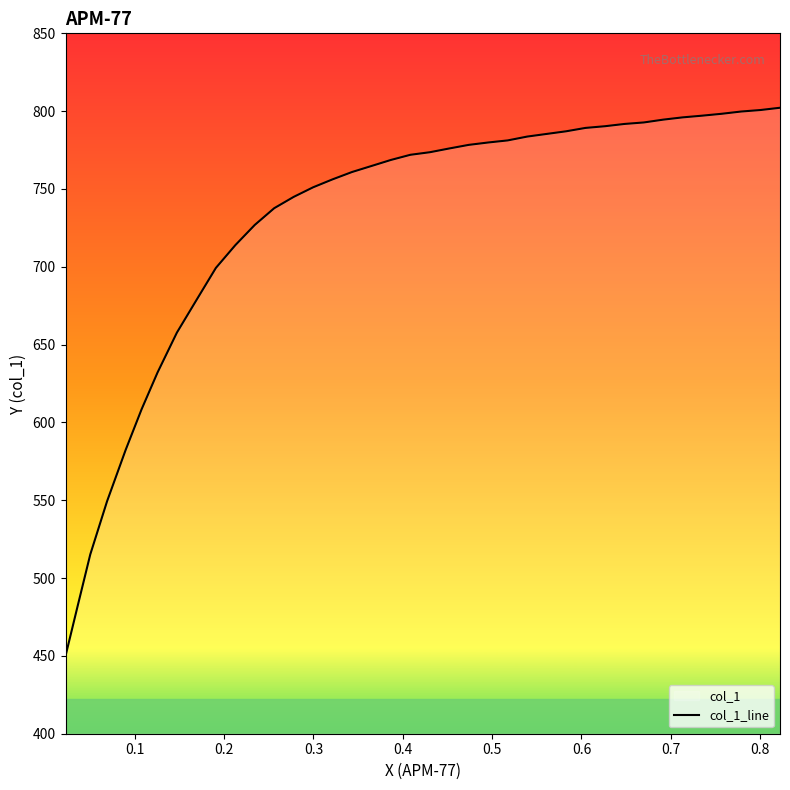

What is the smallest value displayed?

450.0